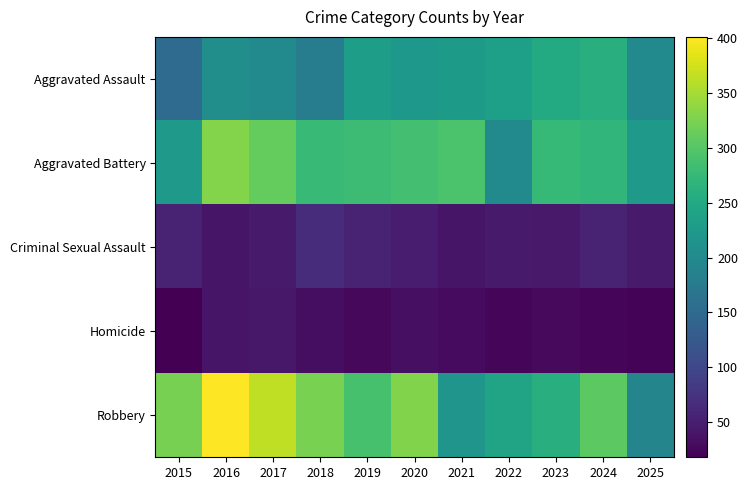

Which series changed the most between 2022 and 2023?

Aggravated Battery